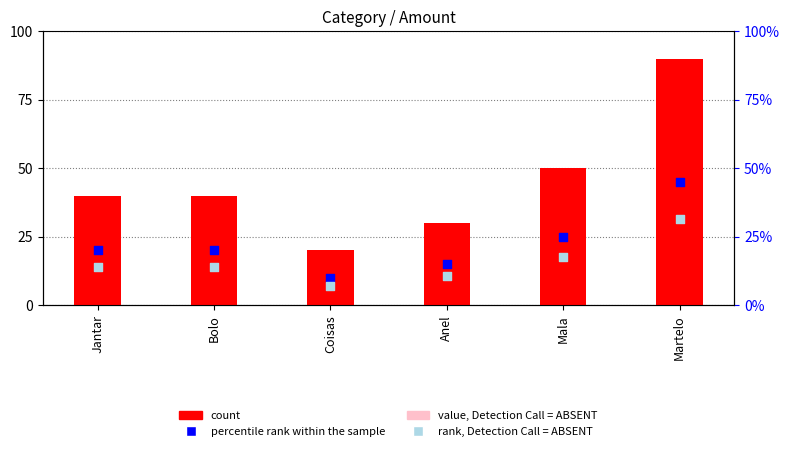

Is the value of percentile rank within the sample at Mala greater than the value of count at Bolo?

No